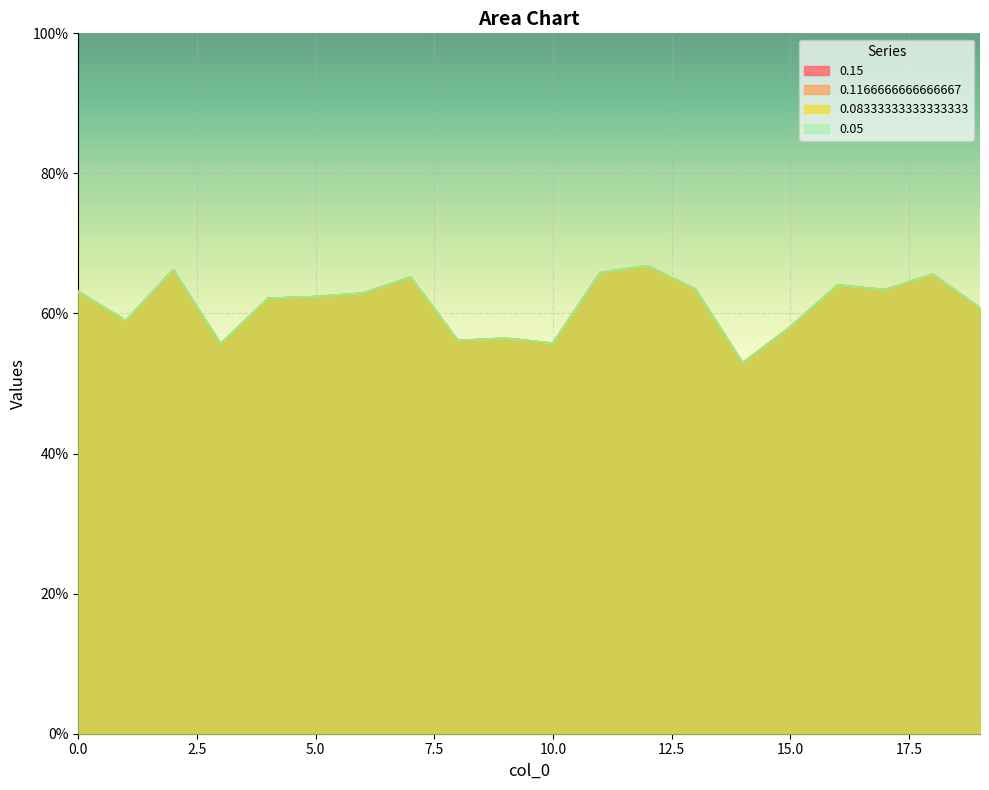

Reading left to right, what are all the values shown in this chart?

0.15: 0=63.1	1=59.0	2=66.2	3=55.6	4=62.1	5=62.4	6=62.9	7=65.2	8=56.1	9=56.4	10=55.7	11=65.8	12=66.8	13=63.5	14=52.9	15=58.1	16=64.0	17=63.4	18=65.6	19=60.8
0.1166666666666667: 0=63.1	1=59.0	2=66.2	3=55.6	4=62.1	5=62.4	6=62.9	7=65.2	8=56.1	9=56.4	10=55.7	11=65.8	12=66.8	13=63.5	14=52.9	15=58.1	16=64.0	17=63.4	18=65.6	19=60.8
0.08333333333333333: 0=63.1	1=59.0	2=66.2	3=55.6	4=62.1	5=62.4	6=62.9	7=65.2	8=56.1	9=56.4	10=55.7	11=65.8	12=66.8	13=63.5	14=52.9	15=58.1	16=64.0	17=63.4	18=65.6	19=60.8
0.05: 0=63.1	1=59.0	2=66.2	3=55.6	4=62.1	5=62.4	6=62.9	7=65.2	8=56.1	9=56.4	10=55.7	11=65.8	12=66.8	13=63.5	14=52.9	15=58.1	16=64.0	17=63.4	18=65.6	19=60.8